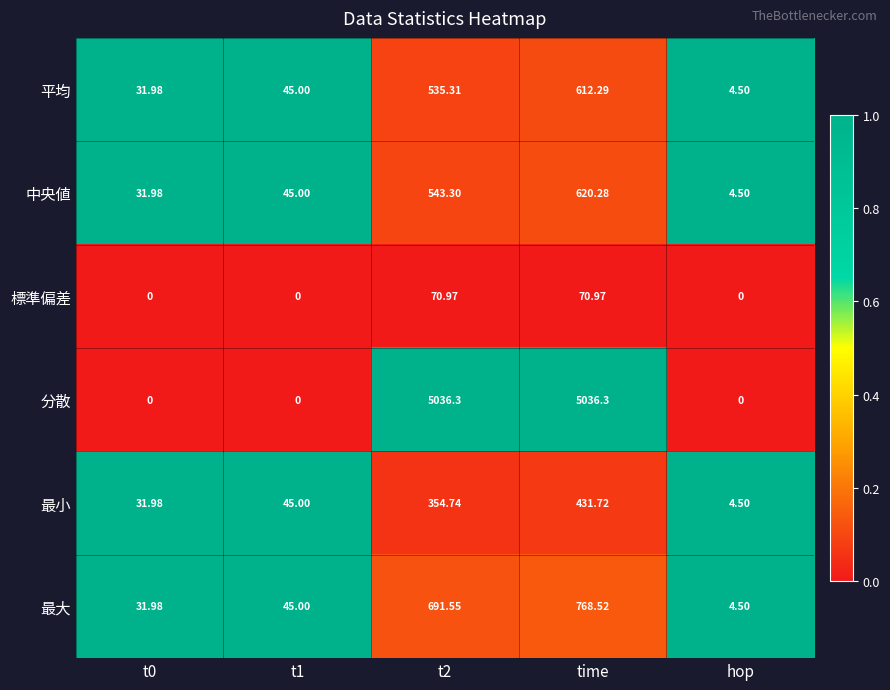

At which label does 最大 reach its minimum?

hop